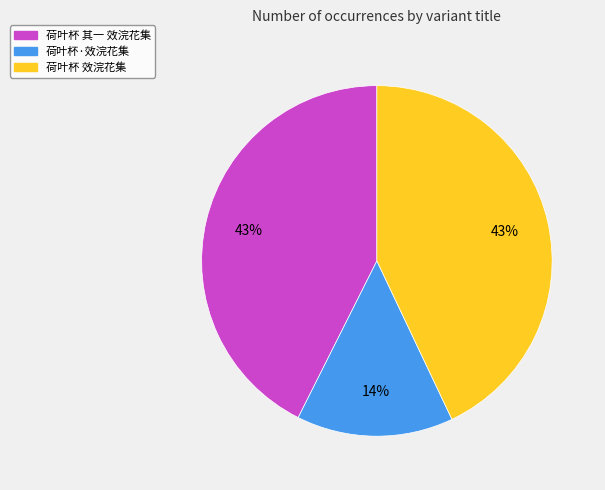

Approximately how many times larger is the value at 荷叶杯 其一 效浣花集 compared to 荷叶杯 效浣花集?

1.0